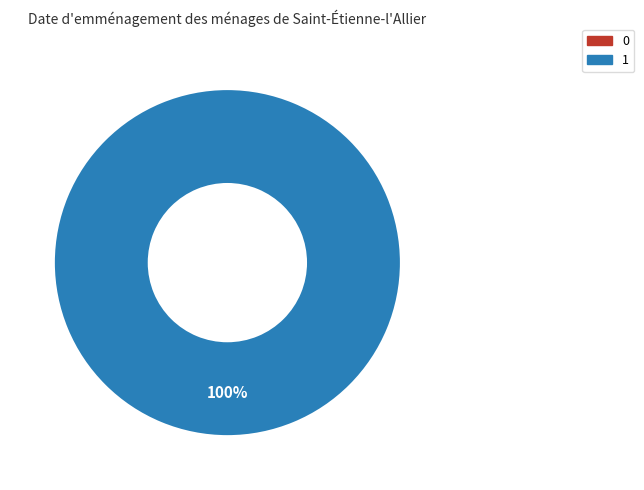

Which category has the biggest portion of the pie?

1